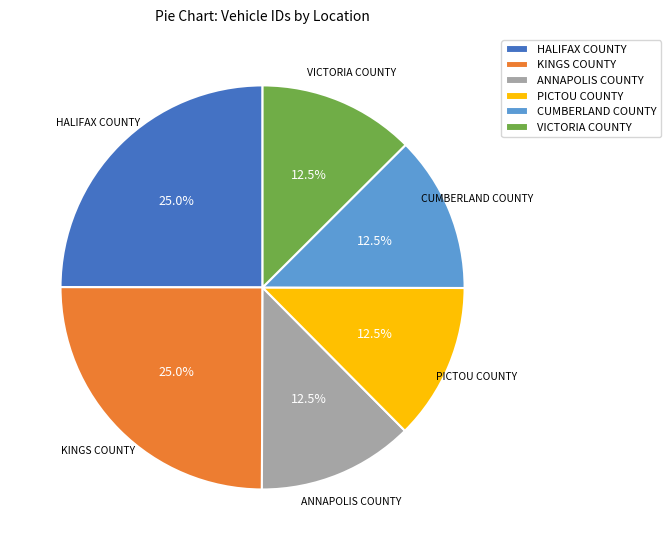

Do VICTORIA COUNTY and ANNAPOLIS COUNTY together represent more than half of the pie?

No